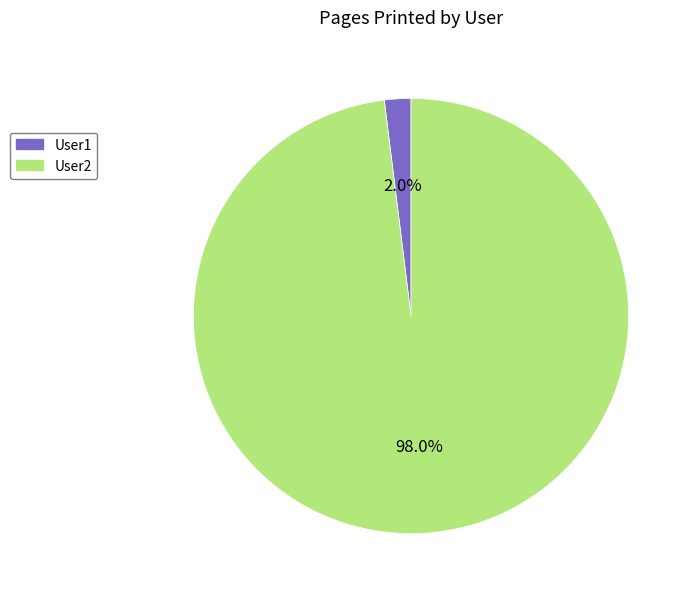

To the nearest percent, what is the average slice percentage?

50%